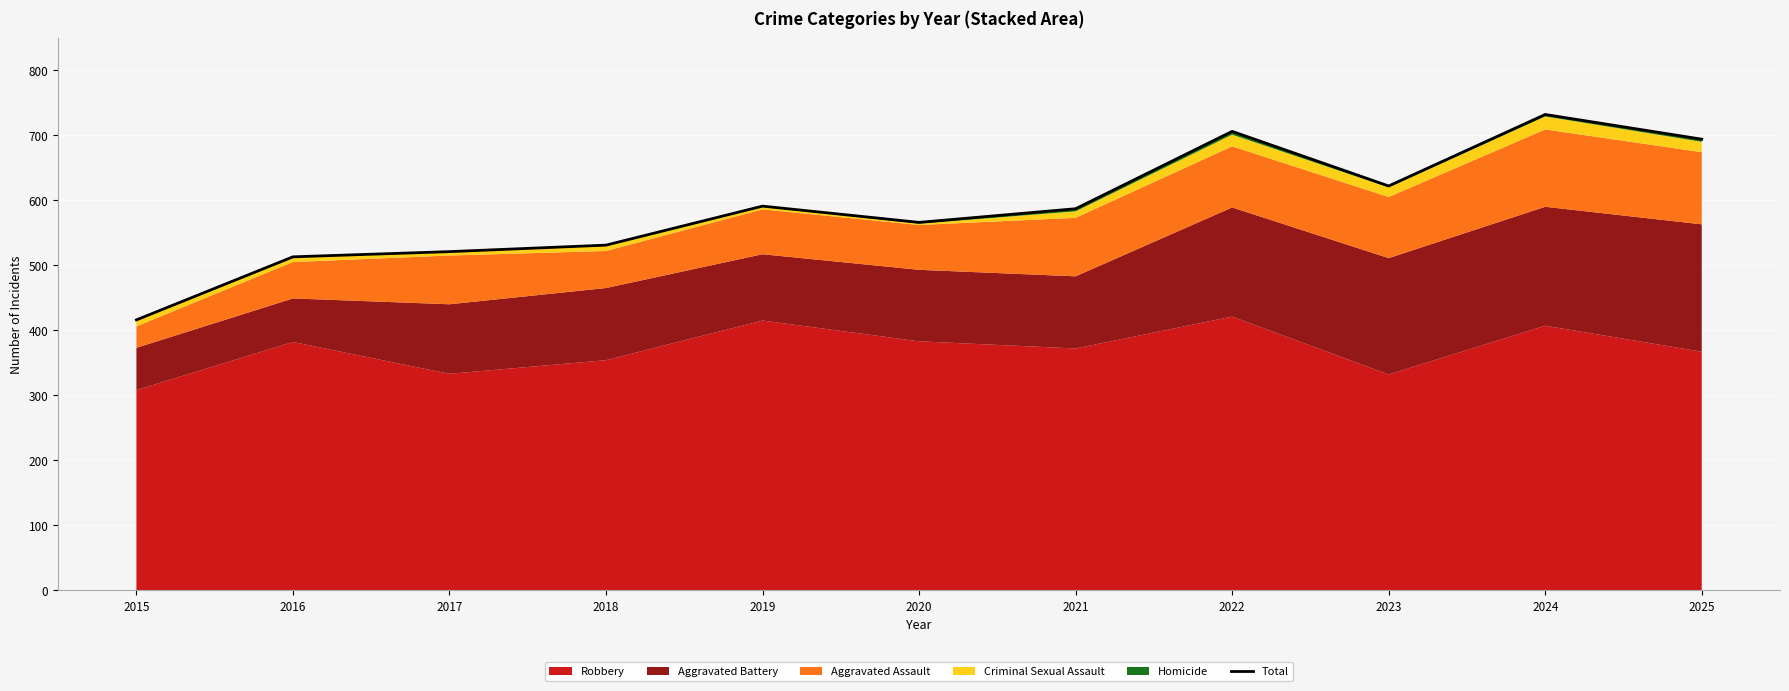

What is the difference between the maximum and minimum values?

316